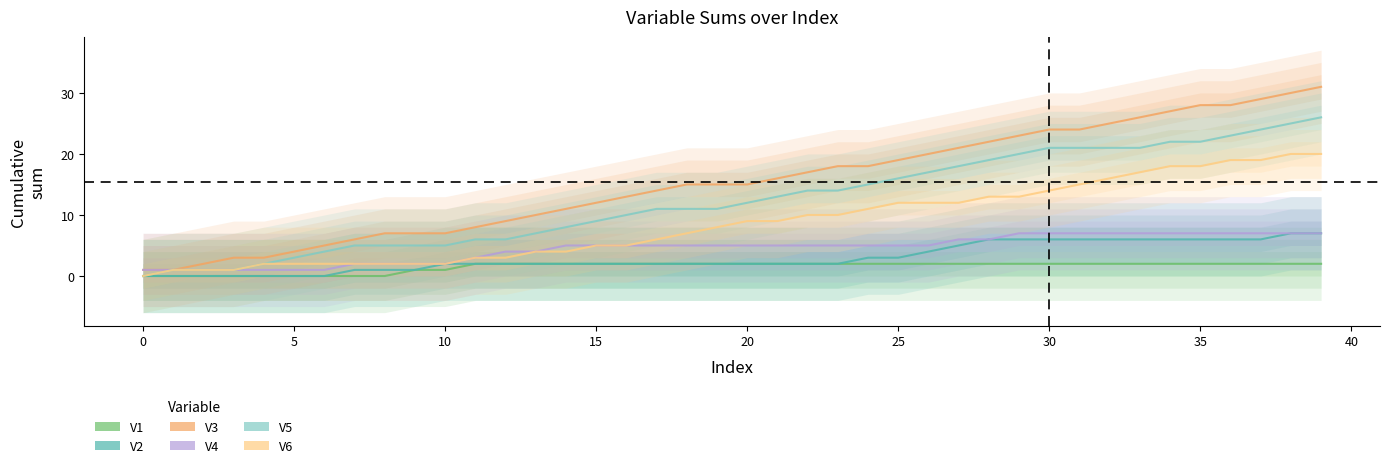

True or false: V3 has a value of 27 at 20.

False